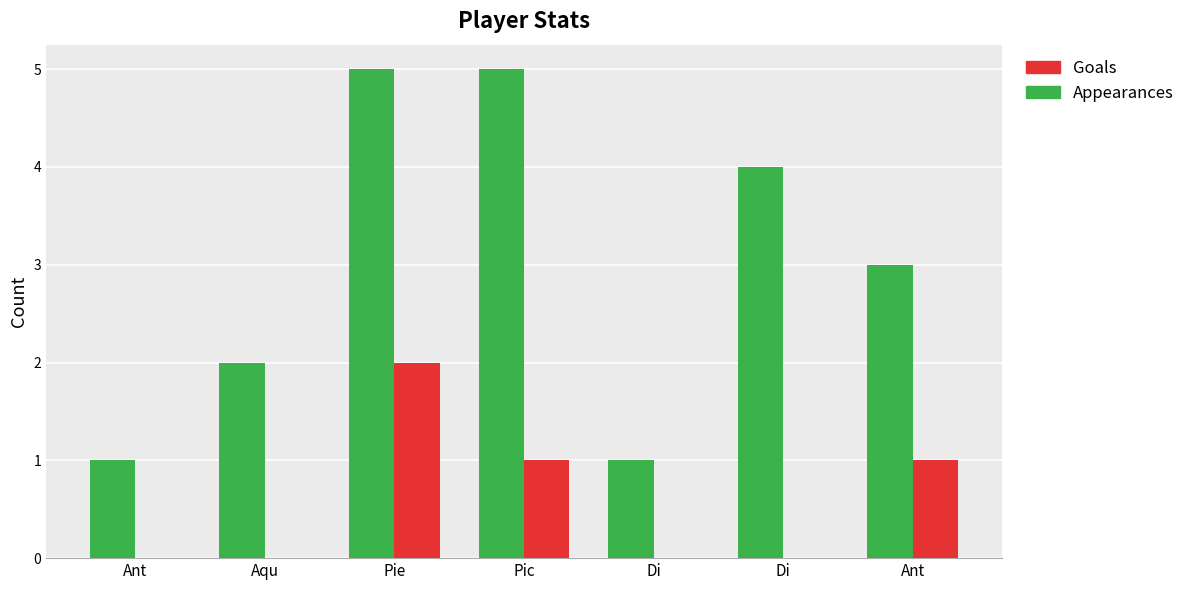

Count the number of data series in this chart.

2